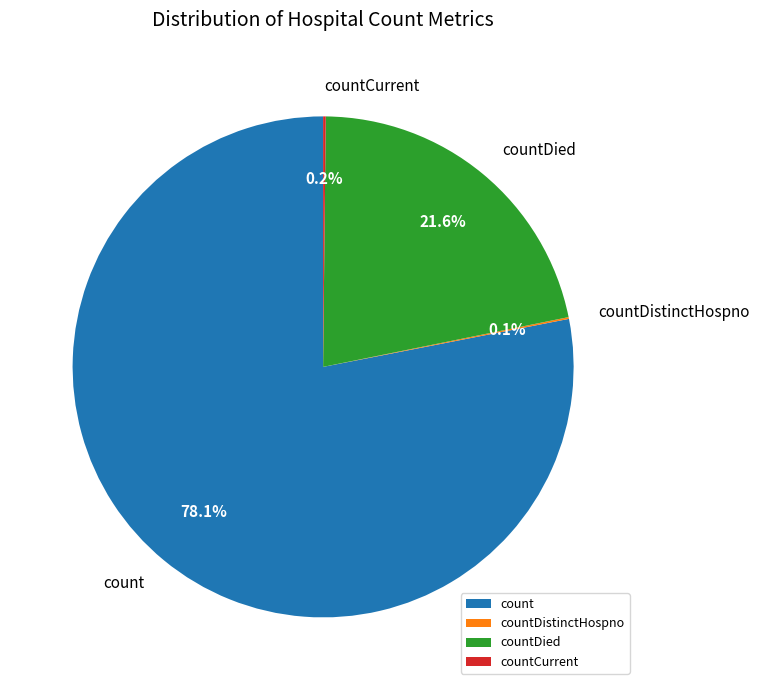

Which category has the biggest portion of the pie?

count